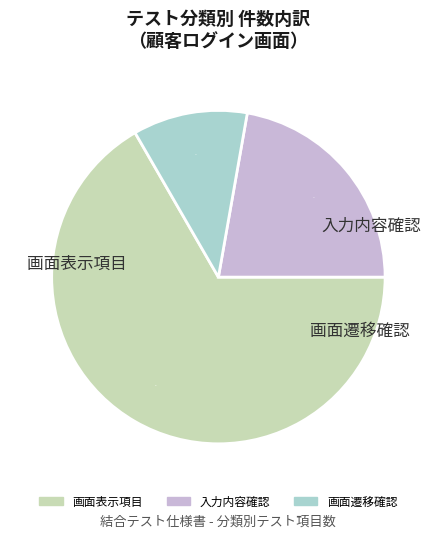

Rank the categories by value from lowest to highest.

画面遷移確認, 入力内容確認, 画面表示項目